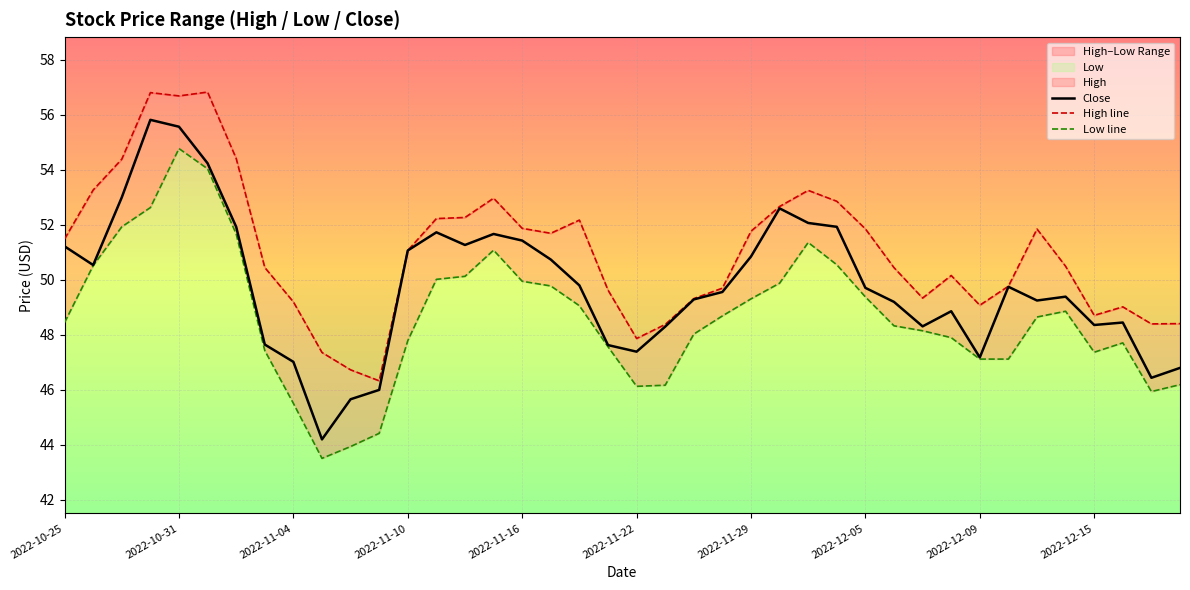

True or false: Close and Low line cross at least once.

False